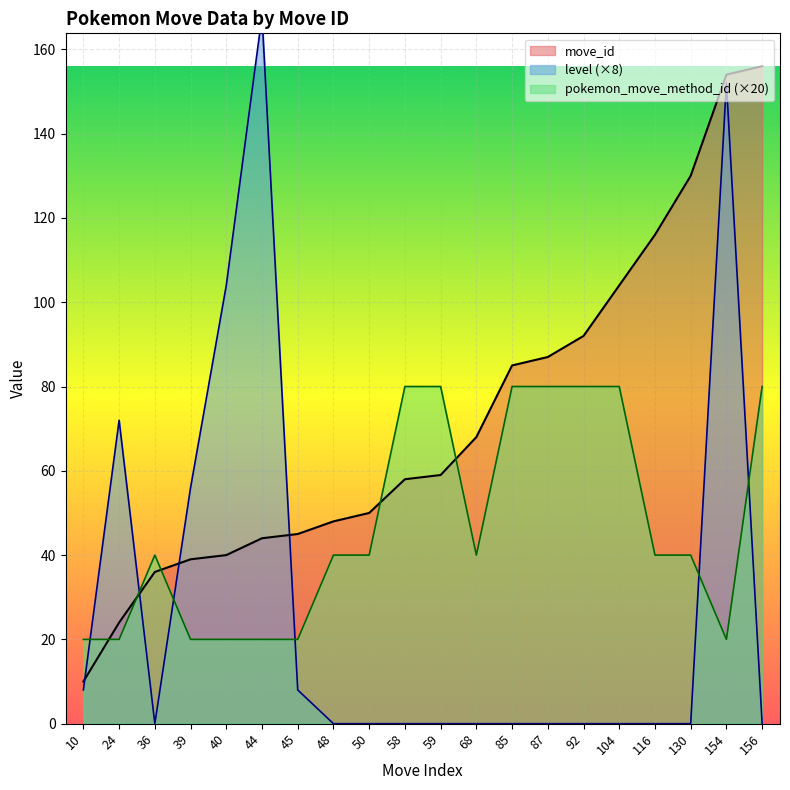

Rank the series at 154 from highest to lowest value.

move_id, level, pokemon_move_method_id